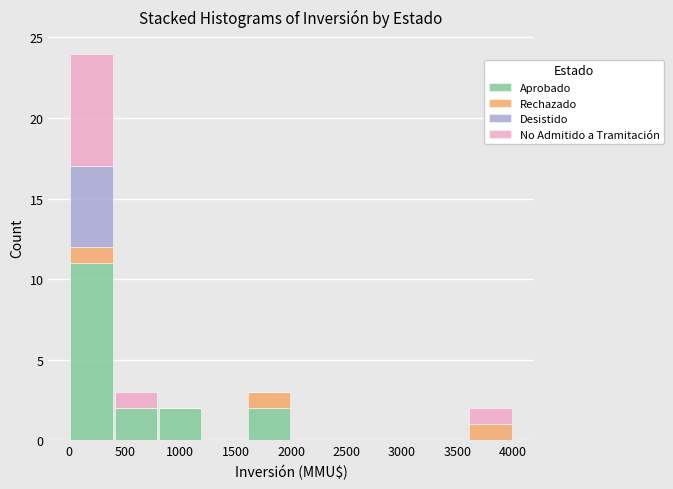

Reading left to right, transcribe this chart: for each stacked bar, give the range it covers on the x-axis and its total height. The values are not printed on the chart, so give them approximately, as read against the axis.

0 to 400: 24
400 to 800: 3
800 to 1200: 2
1200 to 1600: 0
1600 to 2000: 3
2000 to 2400: 0
2400 to 2800: 0
2800 to 3200: 0
3200 to 3600: 0
3600 to 4000: 2